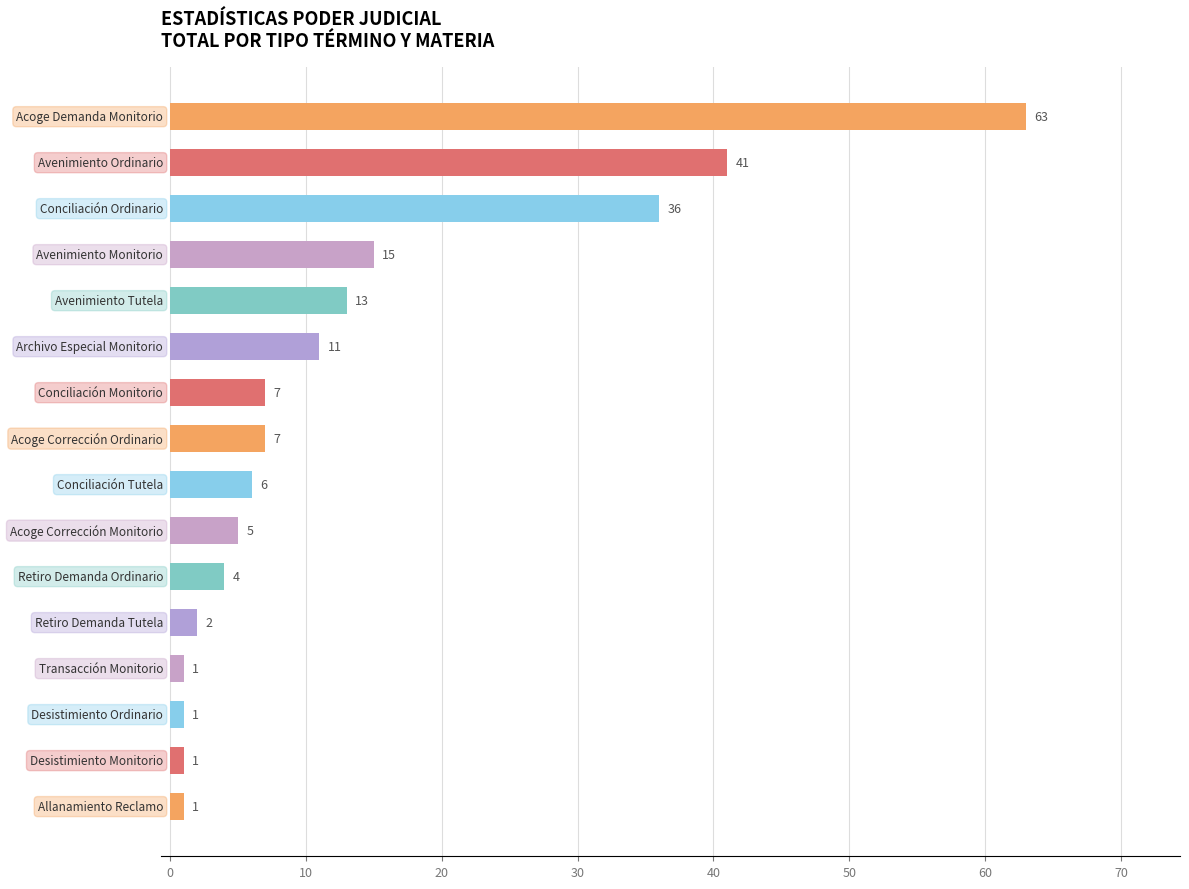

What is the sum of all values?

214